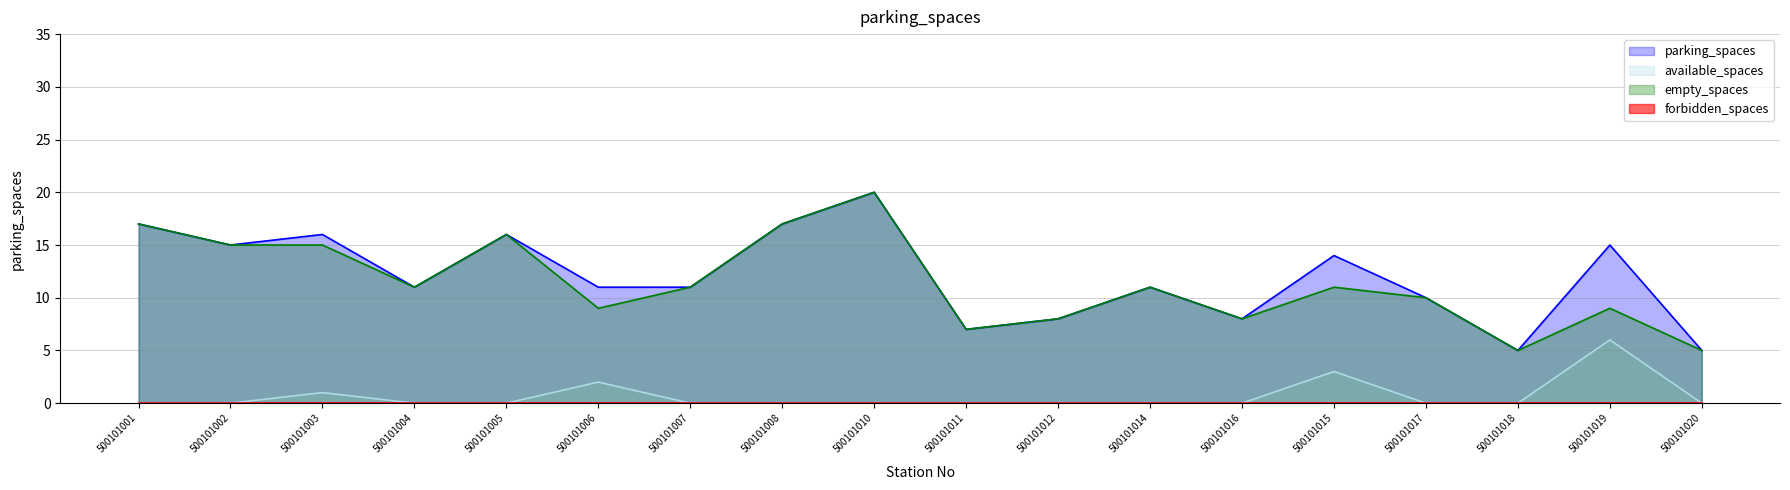

Is it true that parking_spaces equals 15 at 500101004?

False